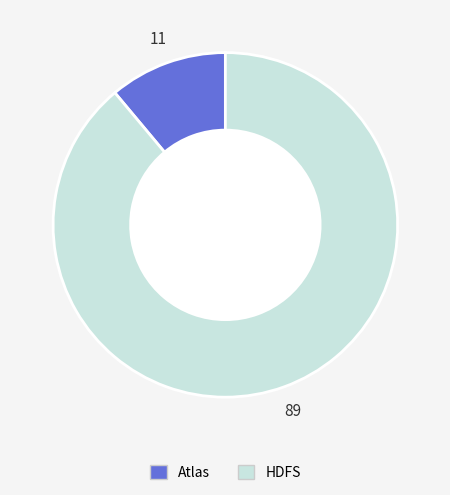

Is it true that Atlas is 1% of the pie?

False